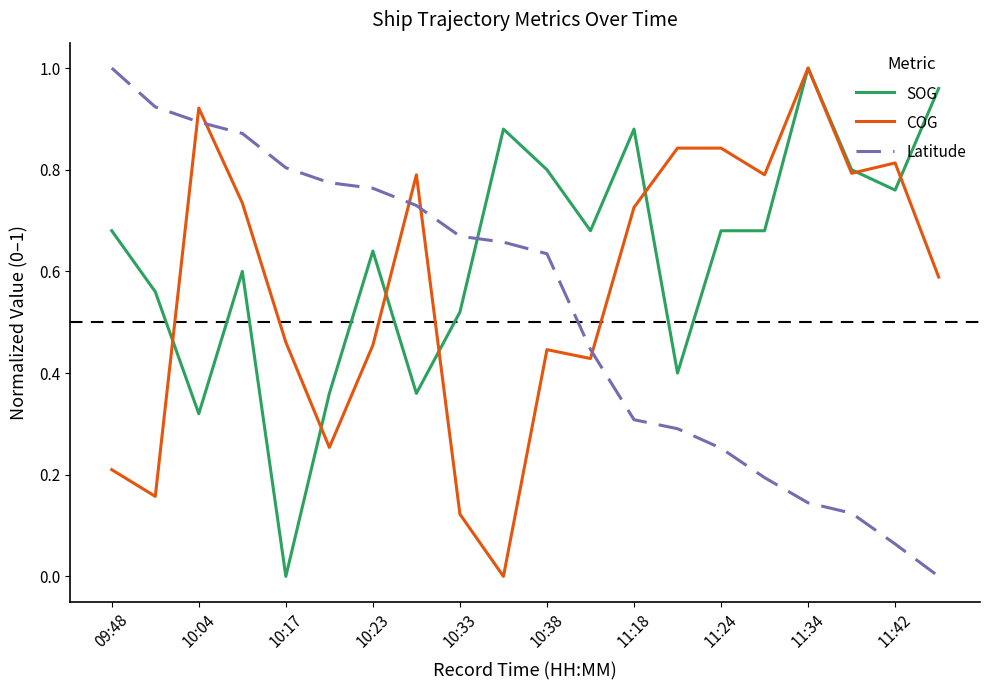

Which series has the largest total across all categories?

SOG